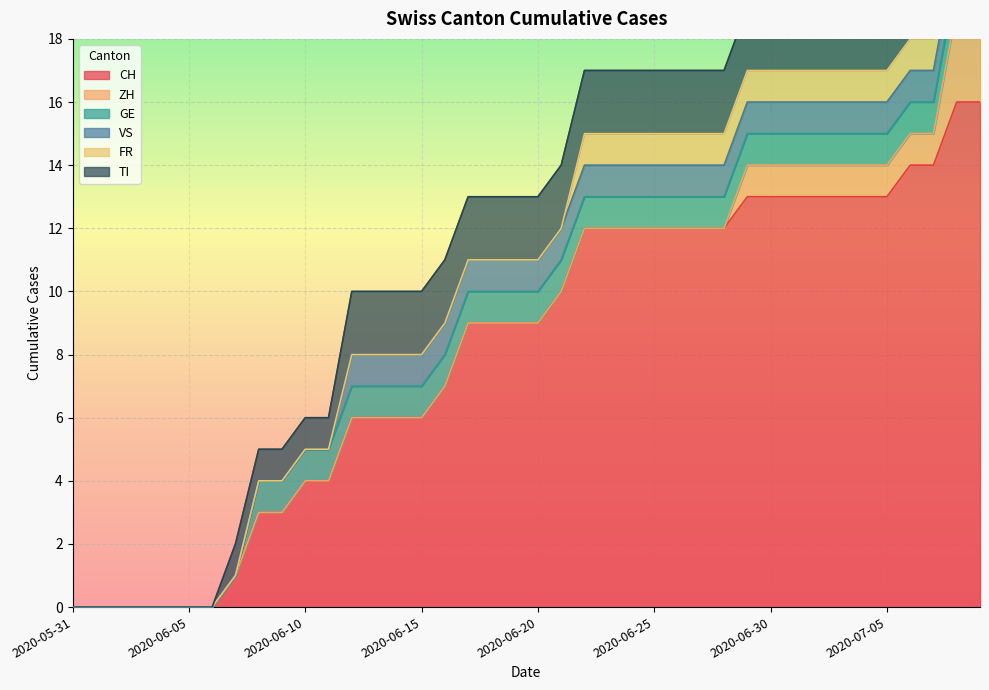

What is the approximate value of VS at 2020-06-14?

1